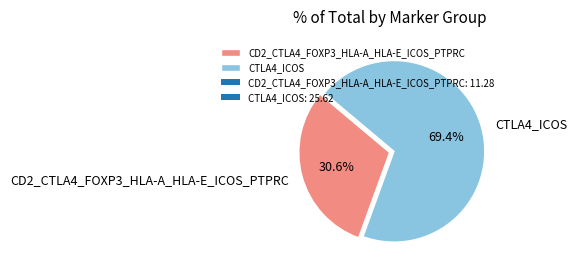

What is the ratio of the value at CD2_CTLA4_FOXP3_HLA-A_HLA-E_ICOS_PTPRC to the value at CTLA4_ICOS?

0.4